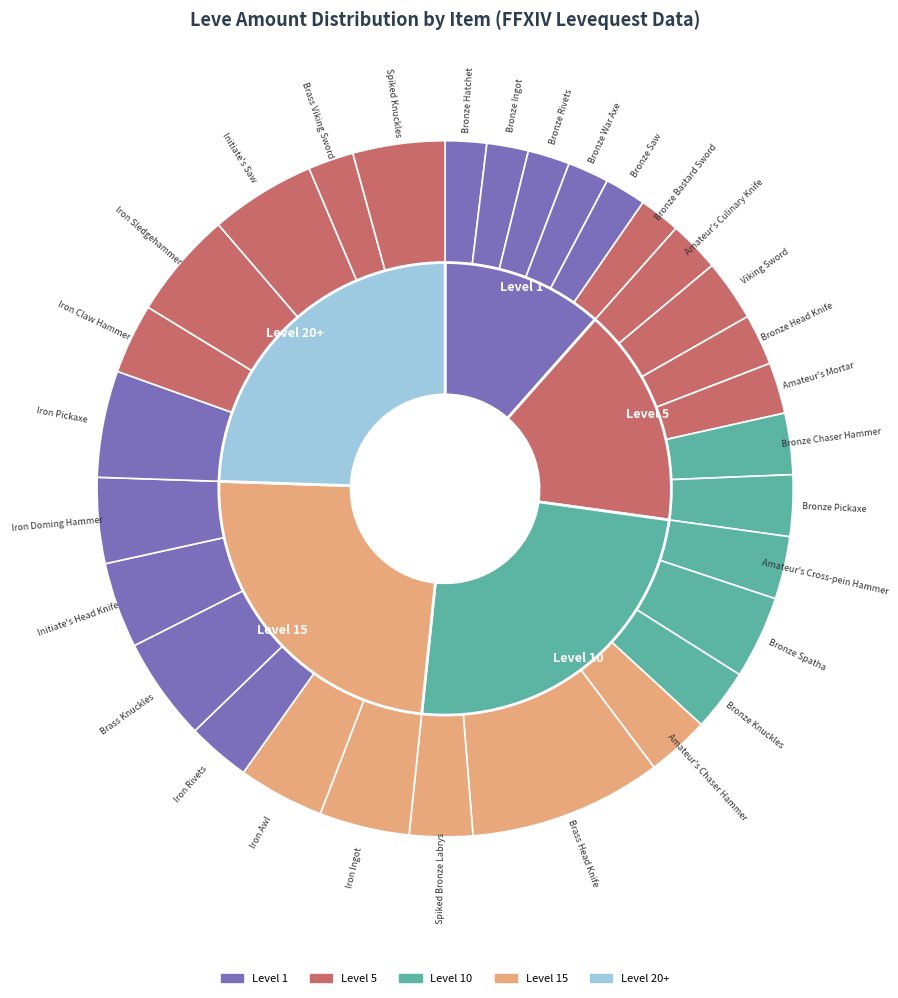

To the nearest percent, what percentage of the pie is Bronze Pickaxe?

3%